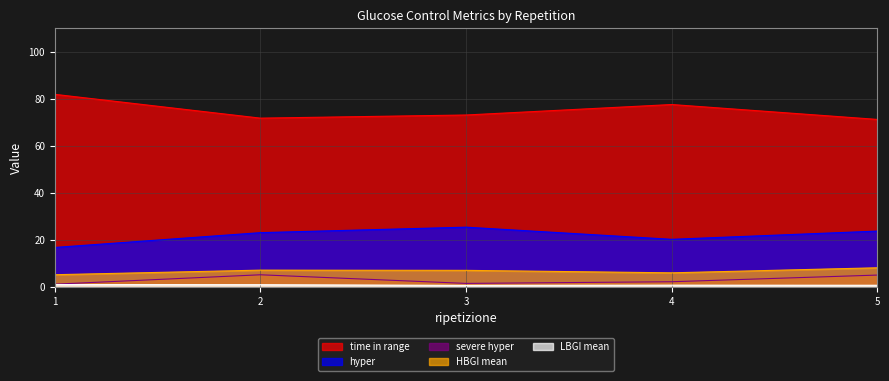

True or false: LBGI mean and time in range cross at least once.

False